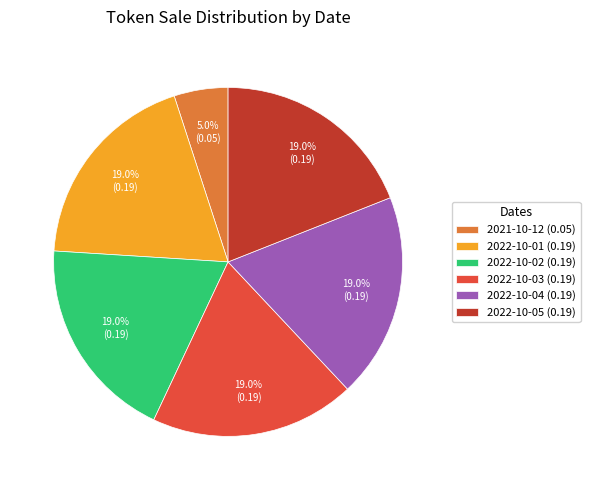

Is it true that 2022-10-04 (0.19) is 12% of the pie?

False